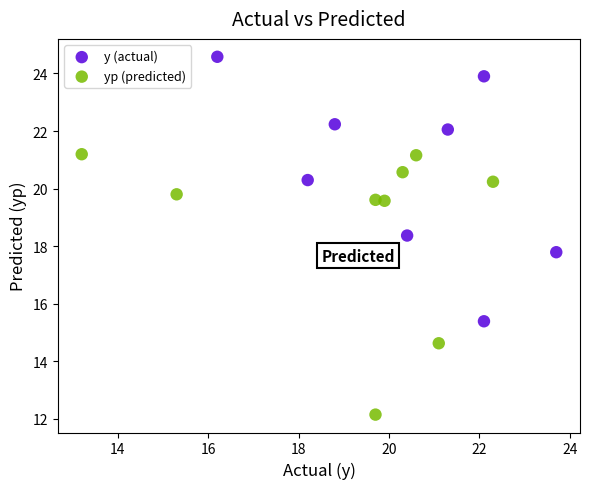

What are all the series names shown in the legend?

y (actual), yp (predicted)